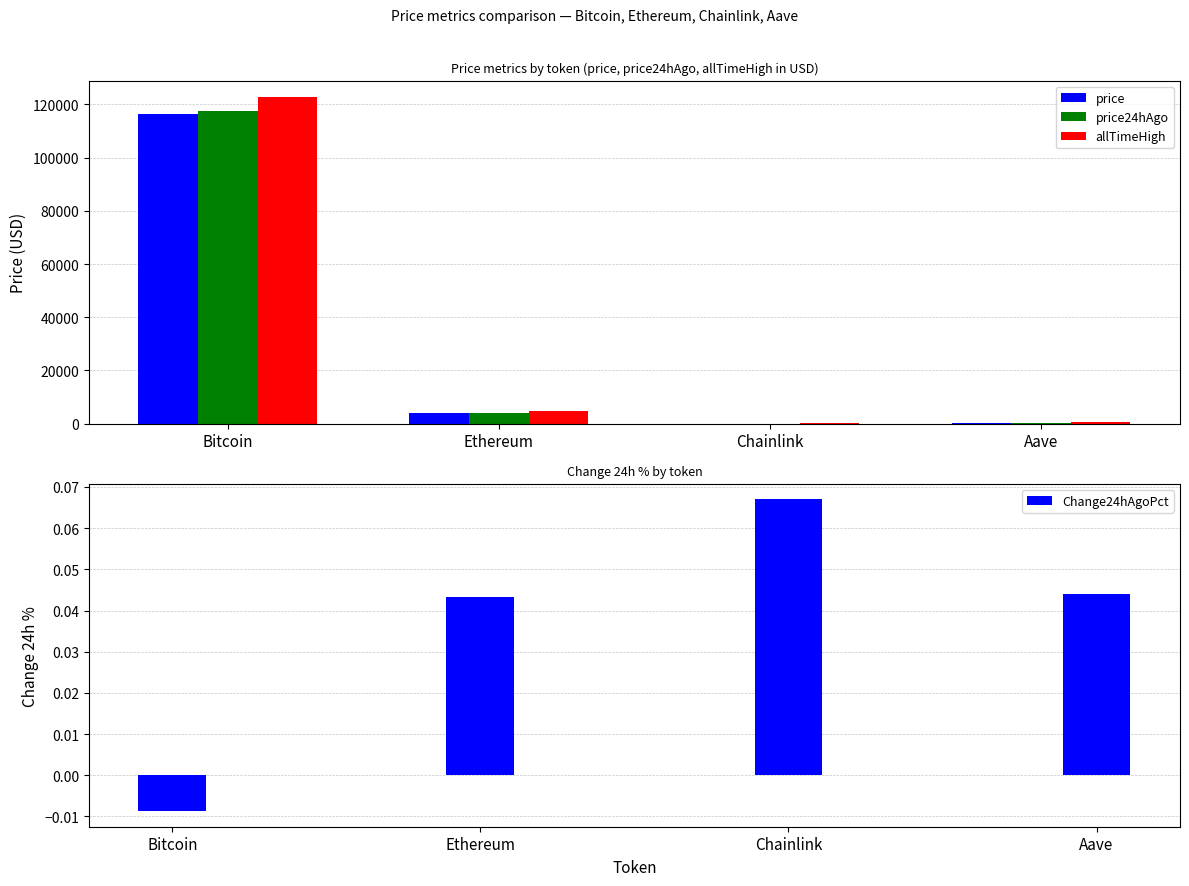

What are all the series names shown in the legend?

price, price24hAgo, allTimeHigh, Change24hAgoPct